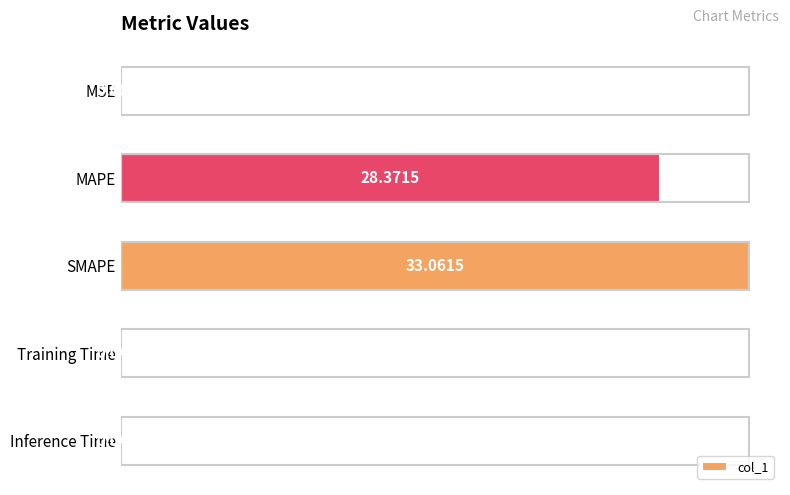

What is the sum of the values at MSE and MAPE?

28.4